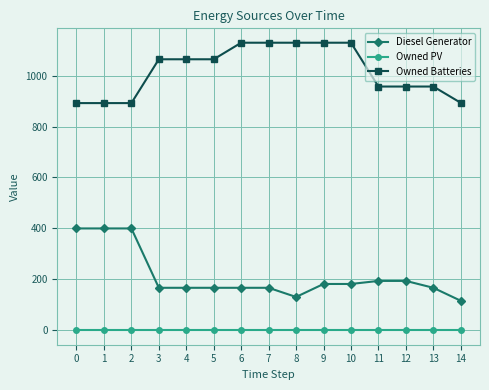

What is the average value of the Diesel Generator series?

213